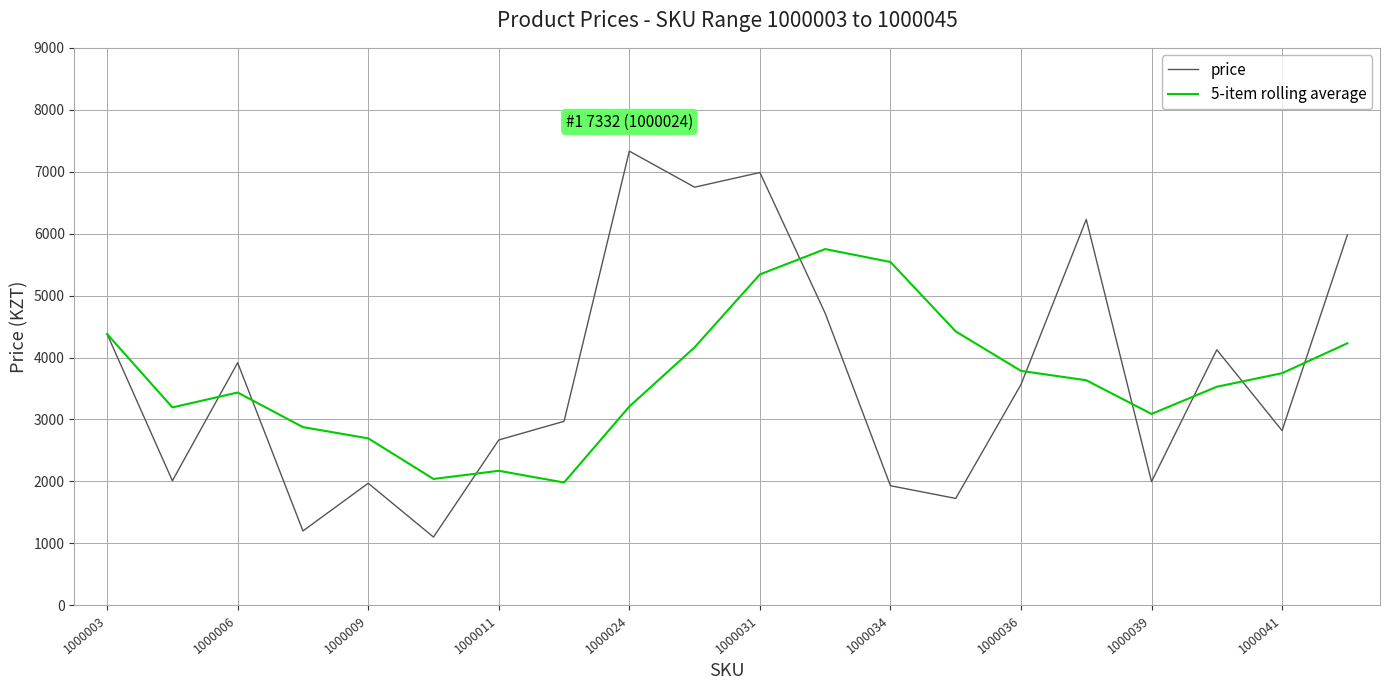

At how many categories does at least one series exceed 3560?

13